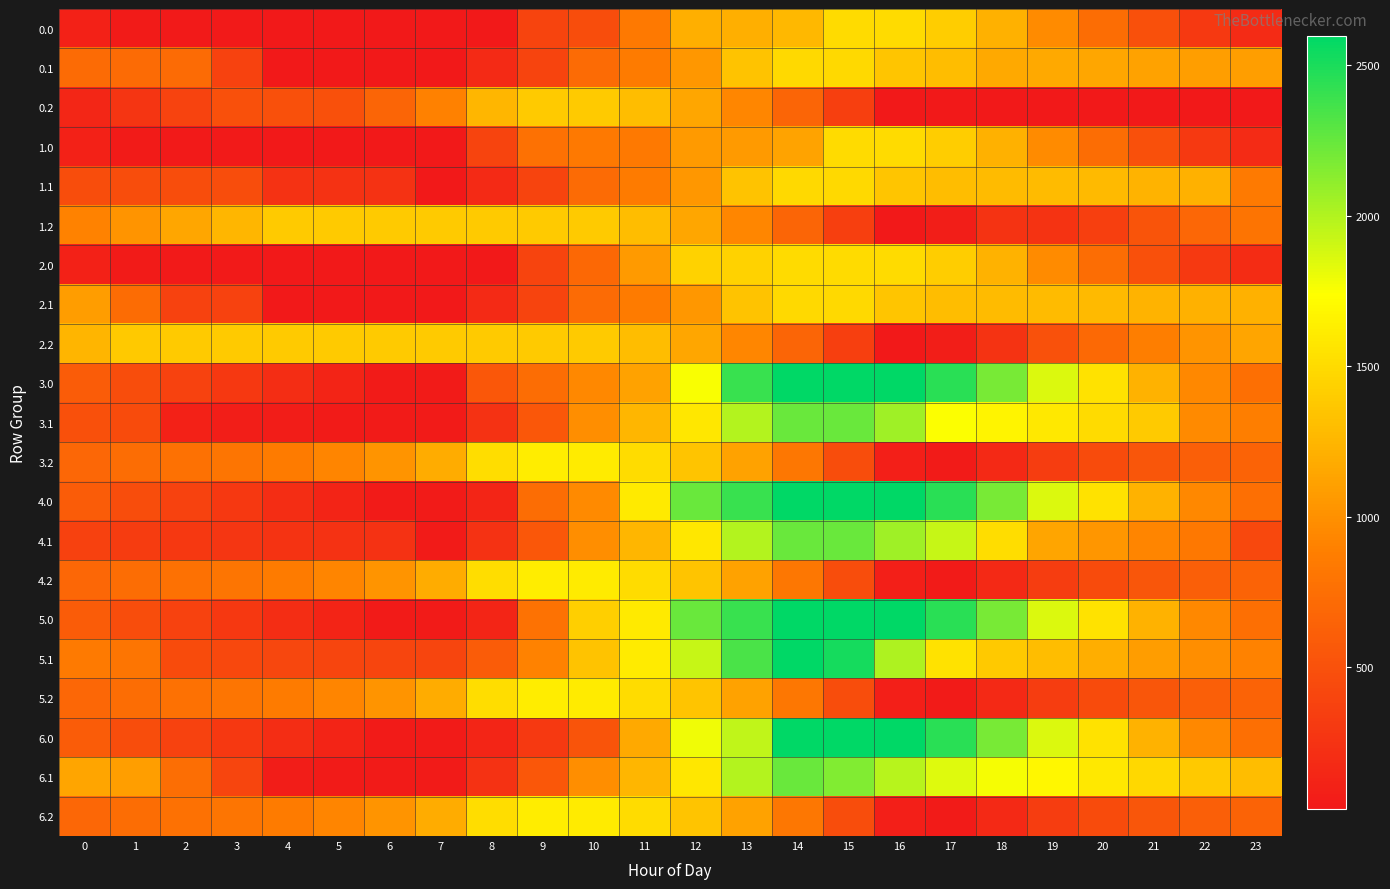

At which category is the sum across all series the highest?

14